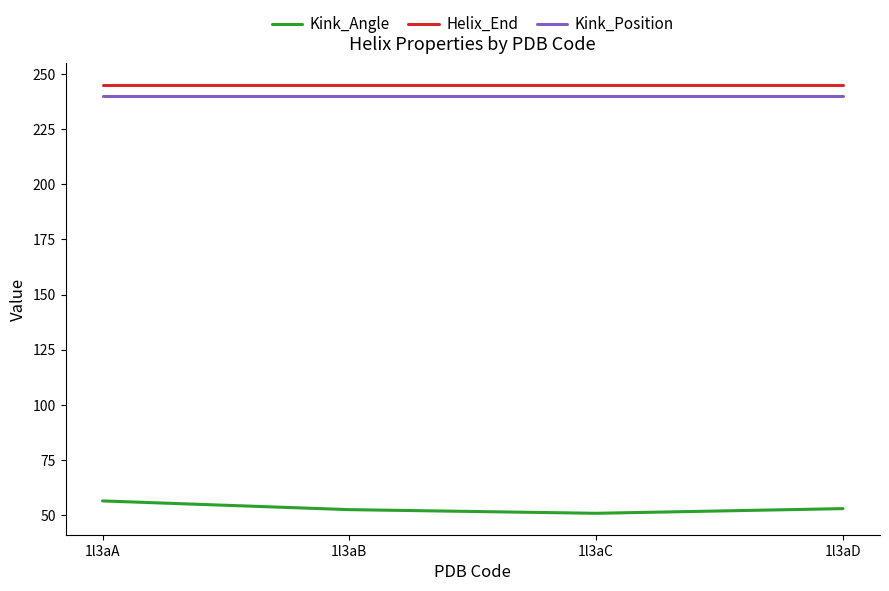

What are all the series names shown in the legend?

Kink_Angle, Helix_End, Kink_Position